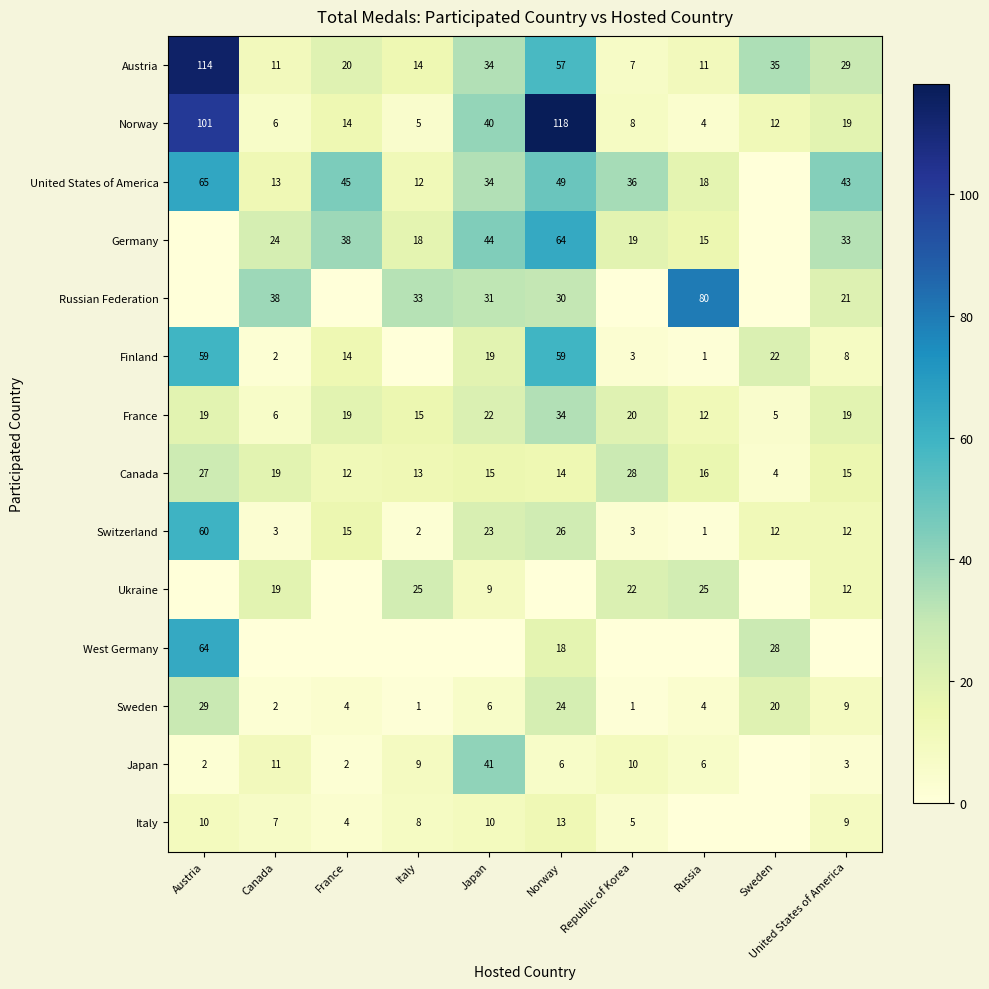

At United States of America, list the series in order from largest to smallest.

United States of America, Germany, Austria, Russian Federation, Norway, France, Canada, Switzerland, Ukraine, Sweden, Italy, Finland, Japan, West Germany